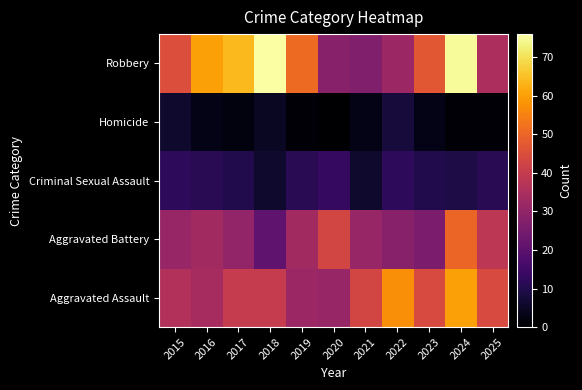

At how many categories does at least one series exceed 39?

11